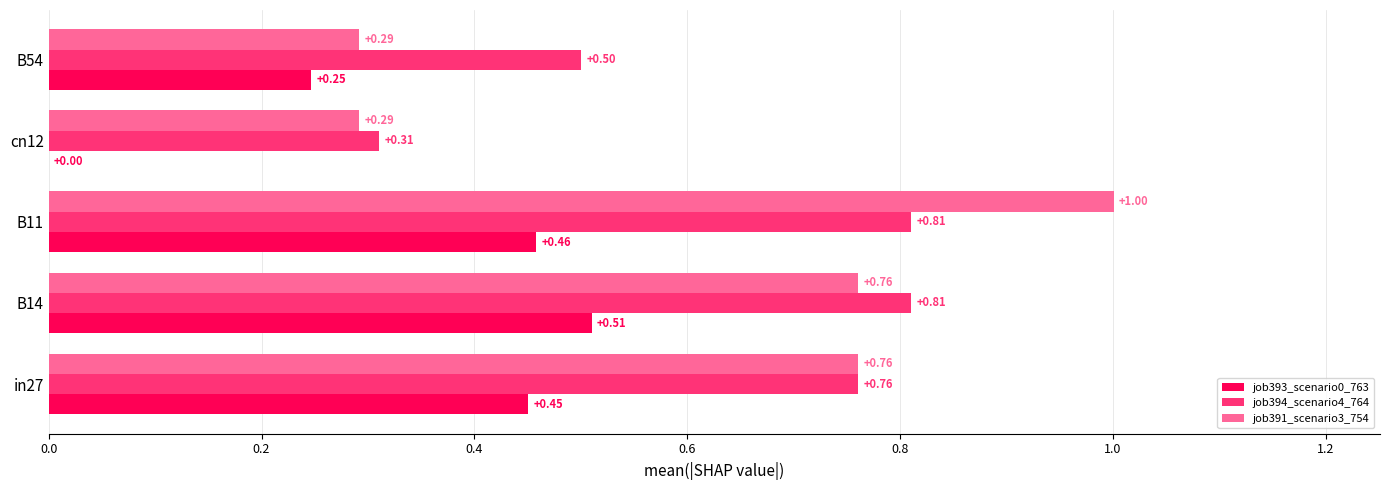

What is the sum of all job393_scenario0_763 values?

1.7